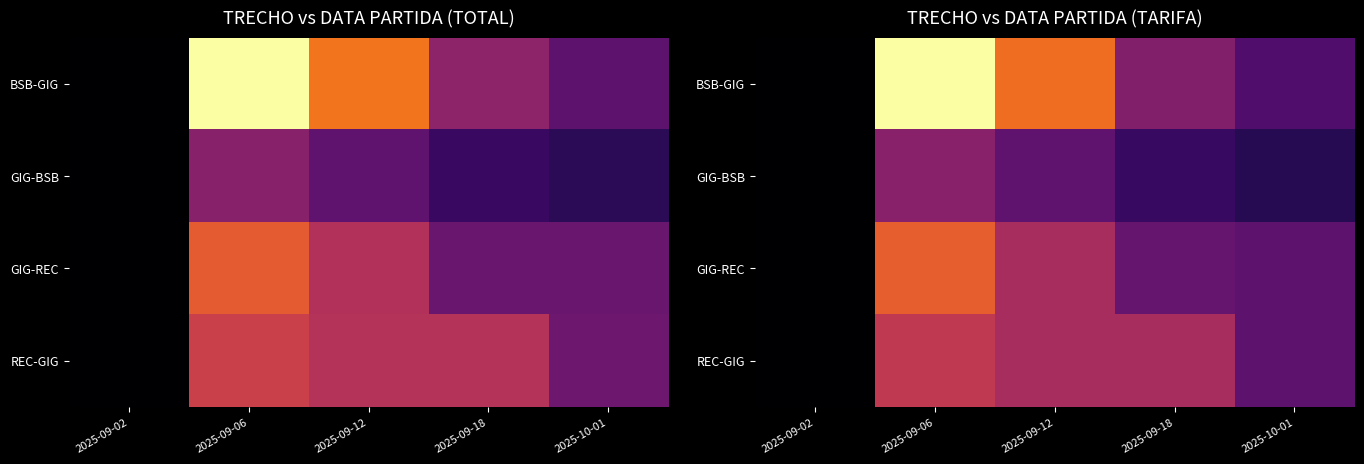

How many series are shown in this chart?

4